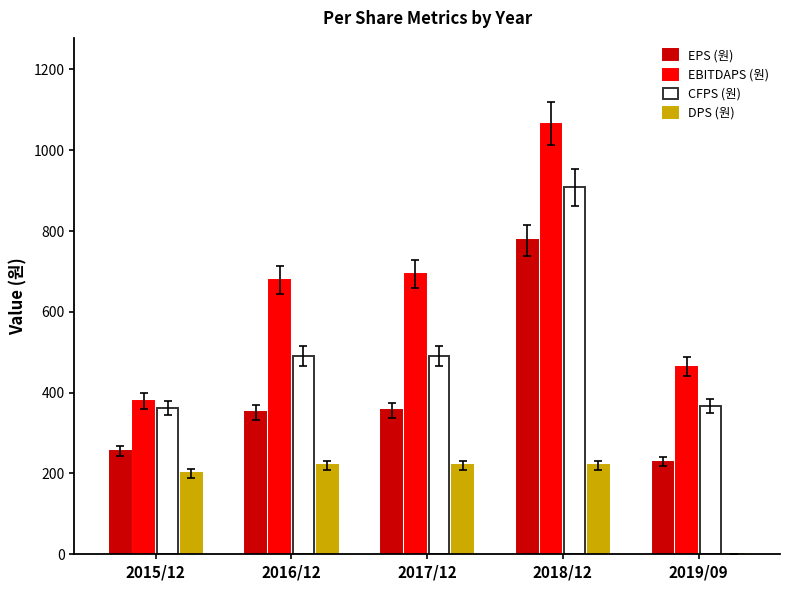

Which category has the highest value across all series?

2018/12